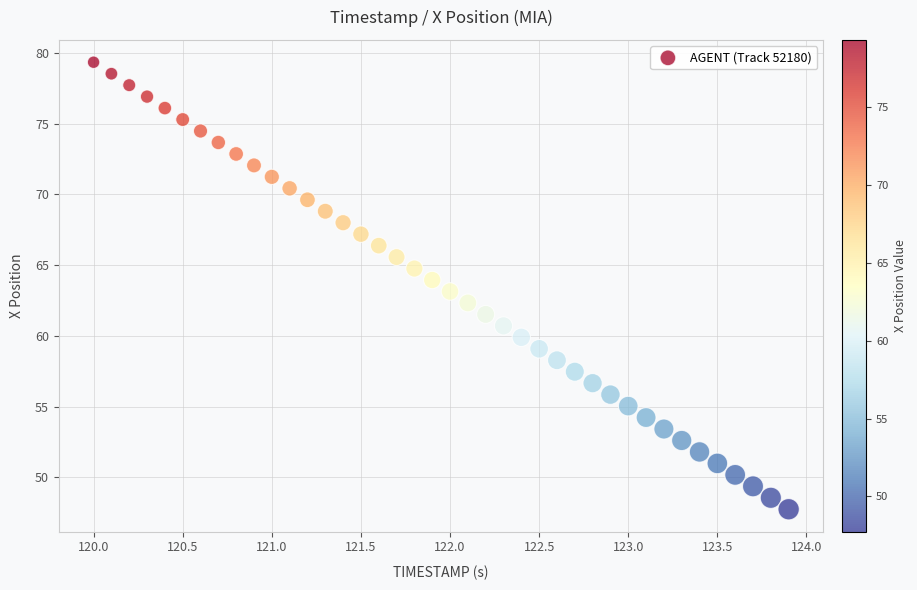

What is the range of X values (max minus min)?

3.9